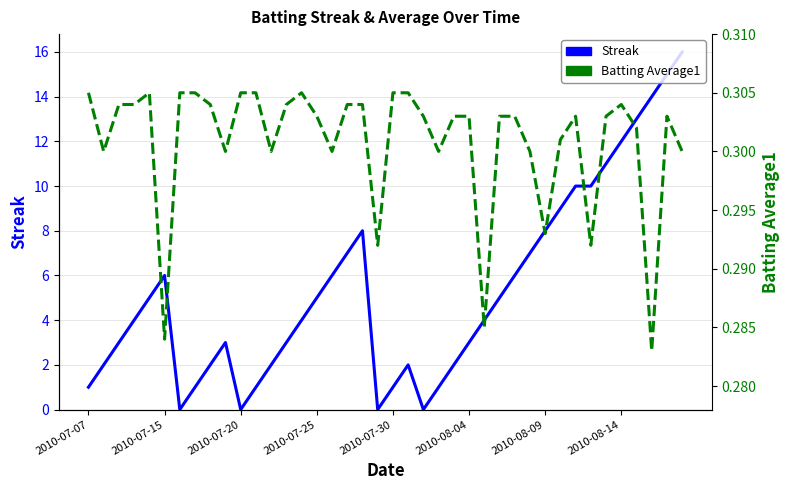

Reading right to left, what are all the values shown in this chart?

Streak: 16.0	15.0	14.0	13.0	12.0	11.0	10.0	10.0	9.0	8.0	7.0	6.0	5.0	4.0	3.0	2.0	1.0	0.0	2.0	1.0	0.0	8.0	7.0	6.0	5.0	4.0	3.0	2.0	1.0	0.0	3.0	2.0	1.0	0.0	6.0	5.0	4.0	3.0	2.0	1.0
Batting Average1: 0.3	0.3	0.3	0.3	0.3	0.3	0.3	0.3	0.3	0.3	0.3	0.3	0.3	0.3	0.3	0.3	0.3	0.3	0.3	0.3	0.3	0.3	0.3	0.3	0.3	0.3	0.3	0.3	0.3	0.3	0.3	0.3	0.3	0.3	0.3	0.3	0.3	0.3	0.3	0.3